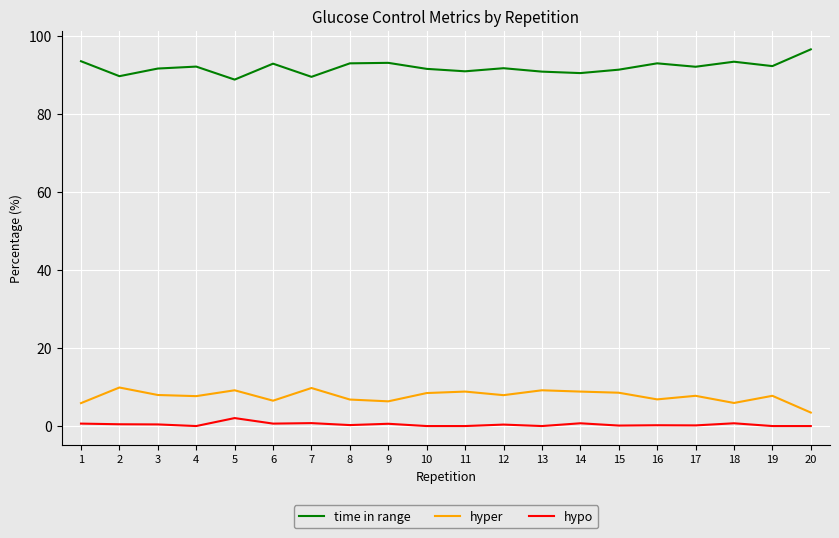

What is the approximate value of hypo at 17?

0.2